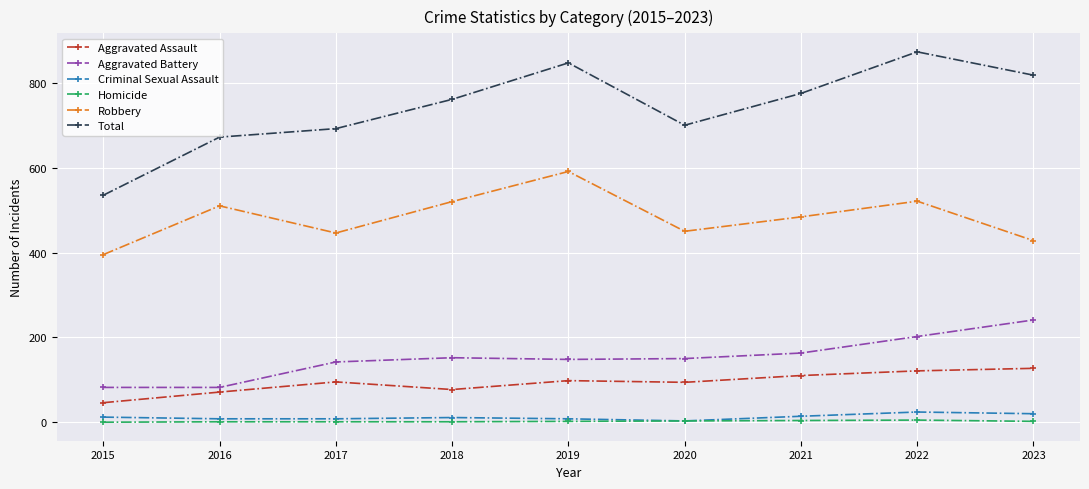

What are all the series names shown in the legend?

Aggravated Assault, Aggravated Battery, Criminal Sexual Assault, Homicide, Robbery, Total